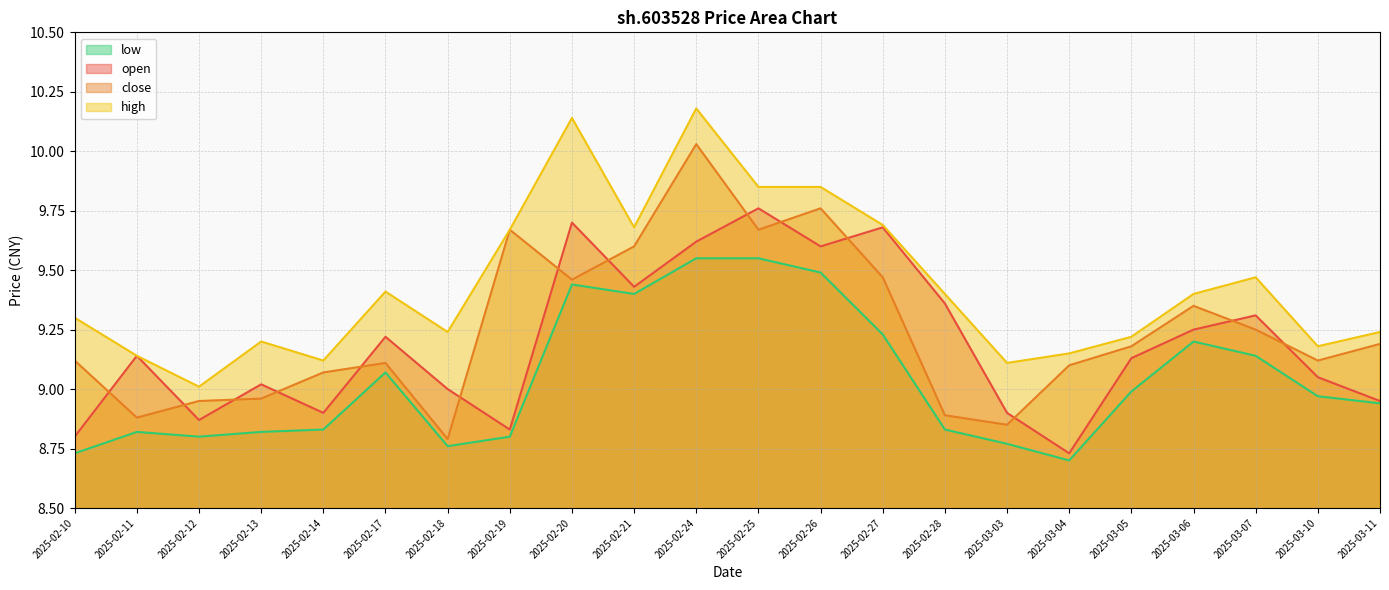

How many interior local valleys does the high series have?

6